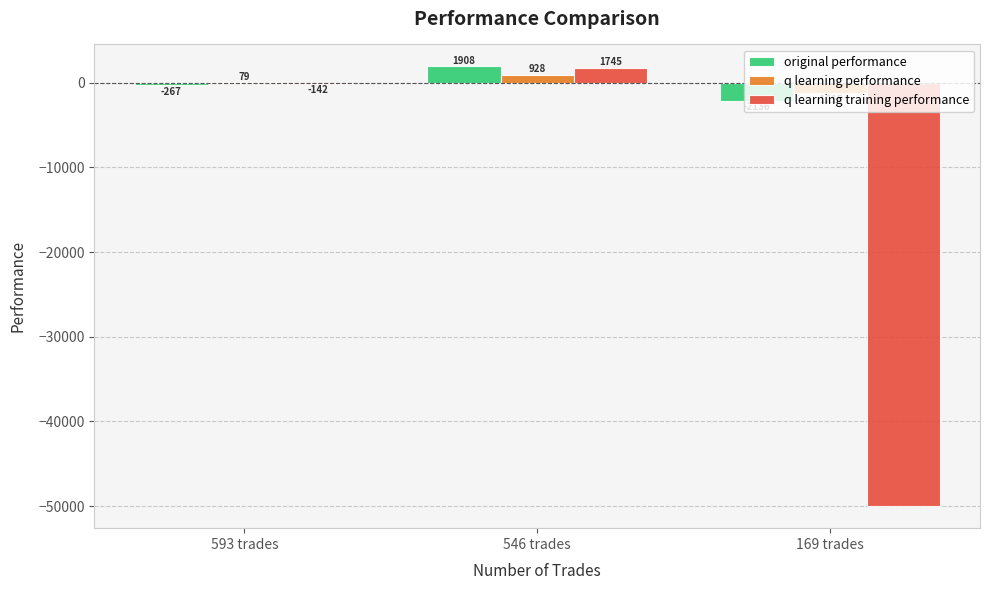

What is the total value across all series at 169 trades?

-53351.0